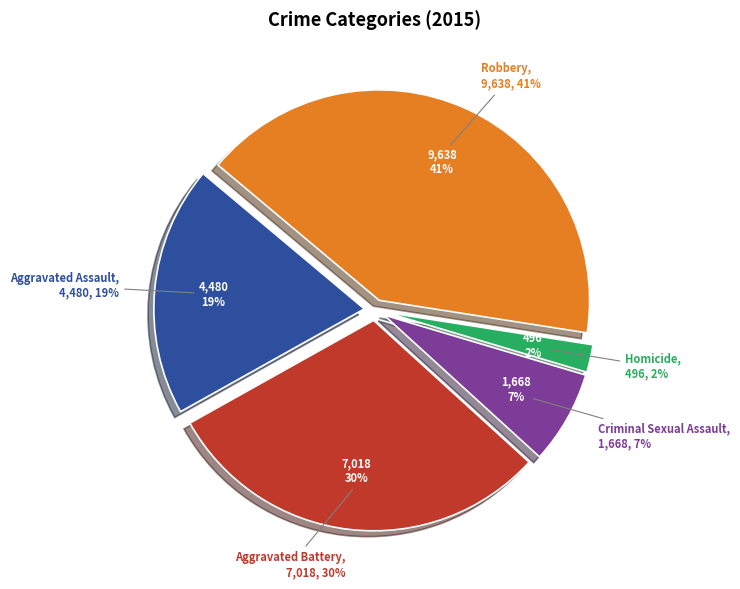

To the nearest percent, what percentage of the pie is Aggravated Assault?

19%